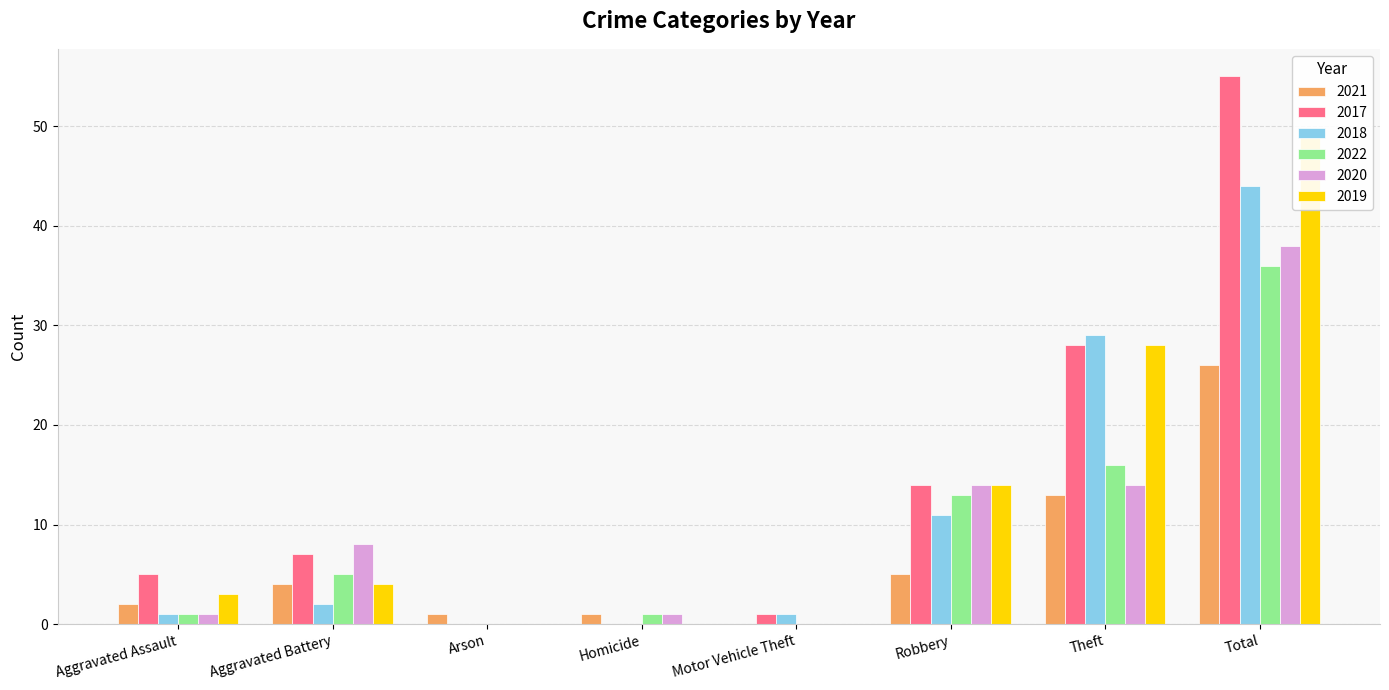

What is the label of the 4th bar from the right?

Motor Vehicle Theft